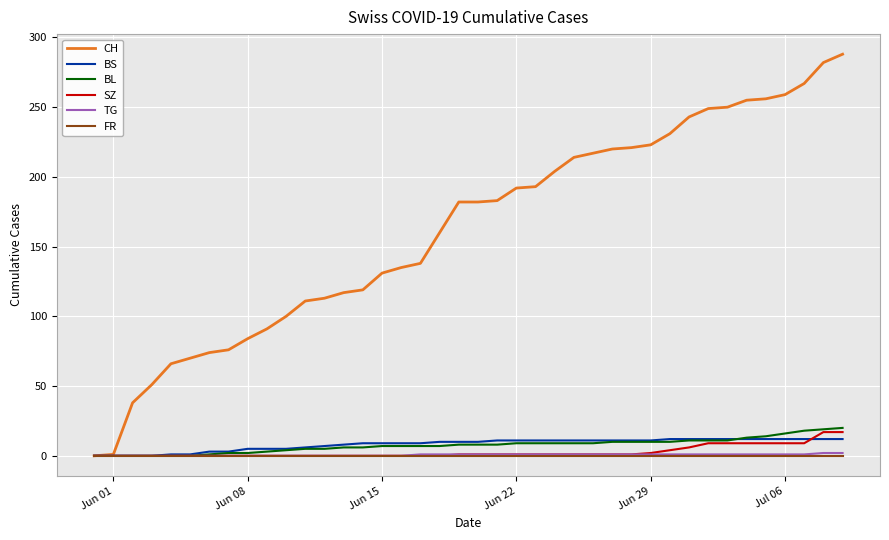

Does the chart have visible grid lines?

Yes